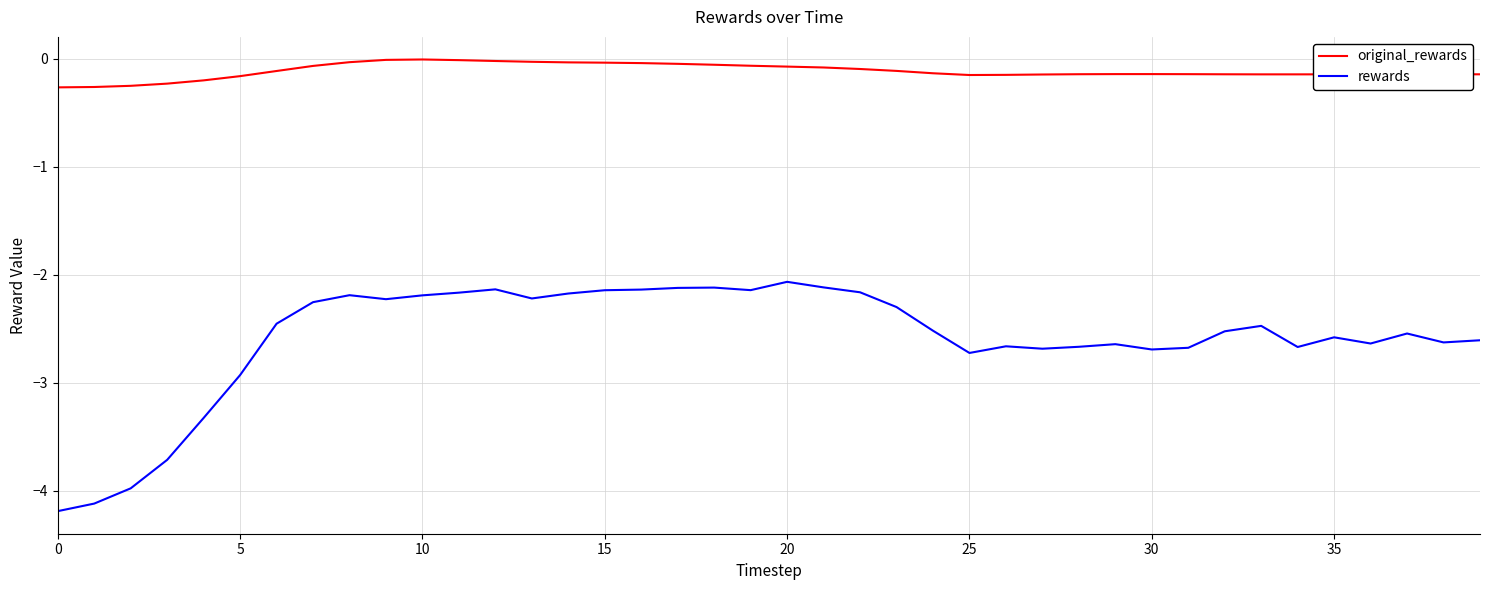

Which series has the widest spread of values?

rewards